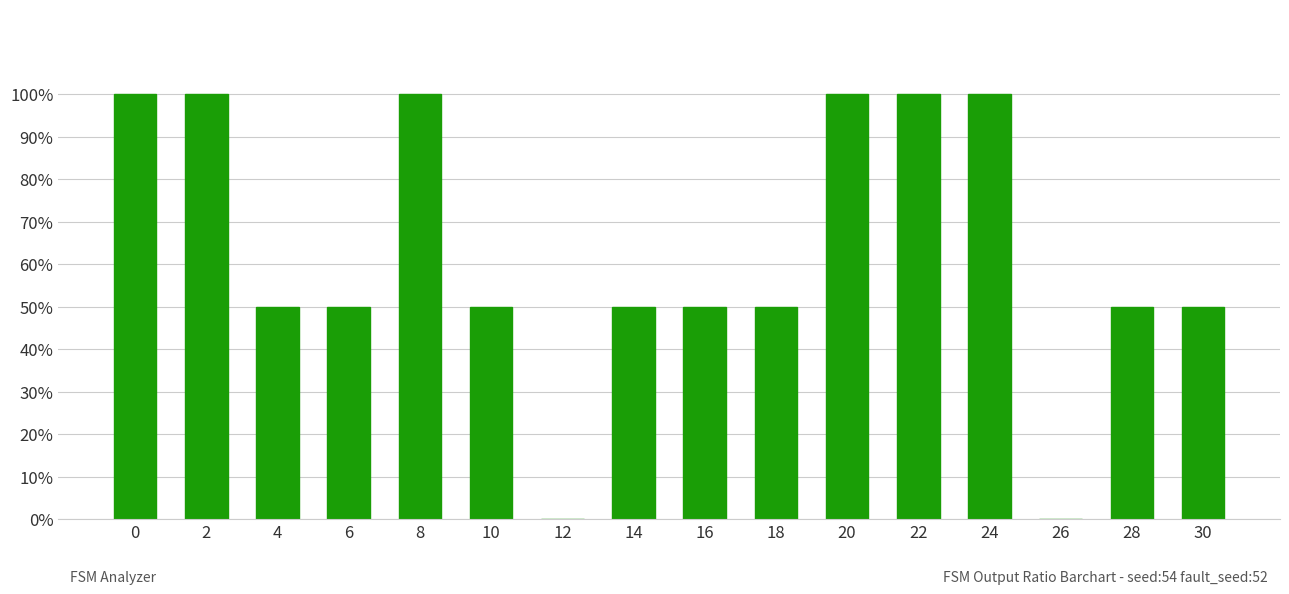

The chart shows a value of 0.8 at 10. True or false?

False